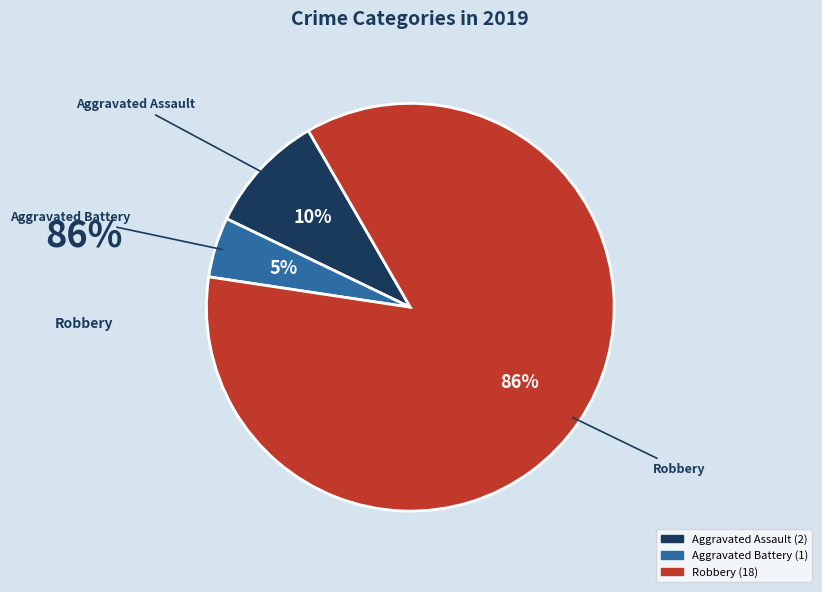

Does any single category account for the majority?

Yes